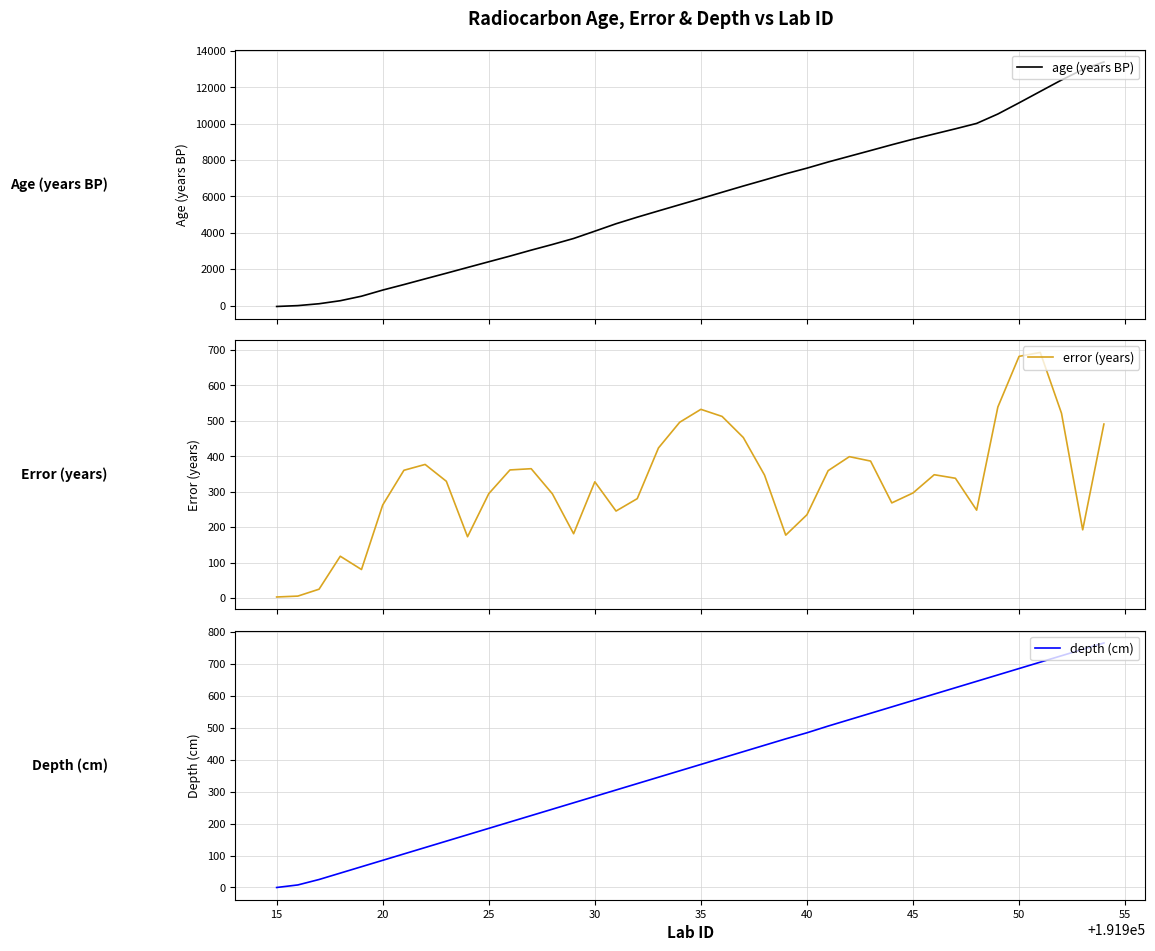

What is the highest value of the age (years BP) series?

13397